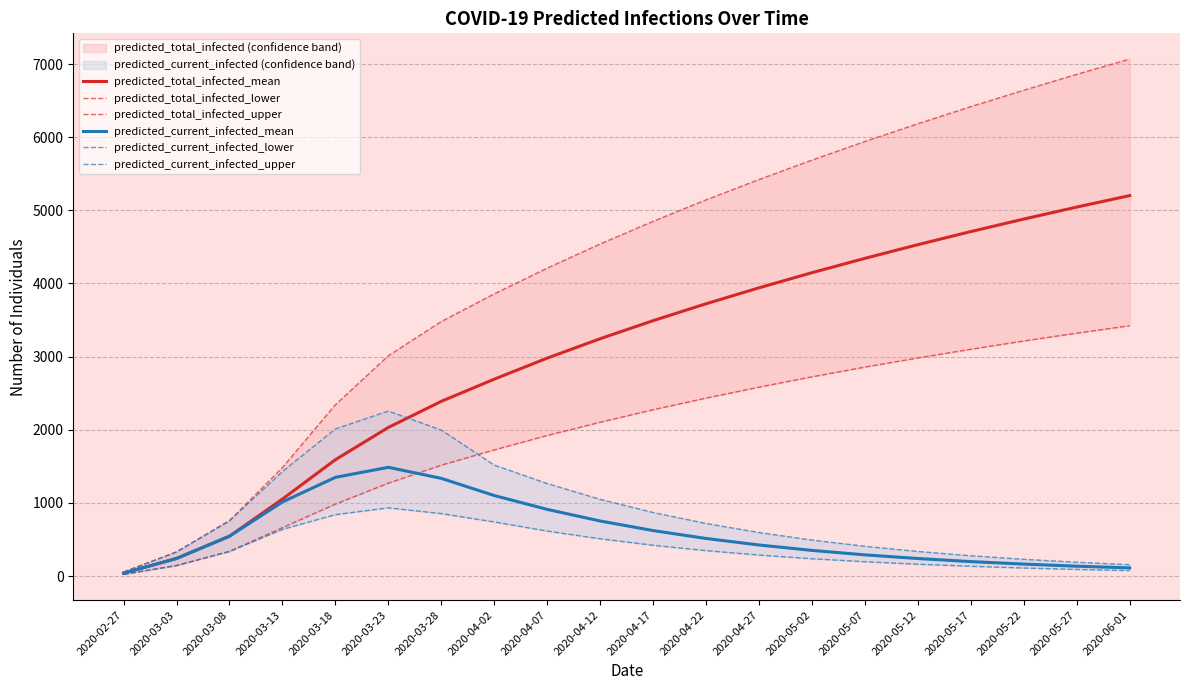

What is the sum of all predicted_total_infected_lower values?

39599